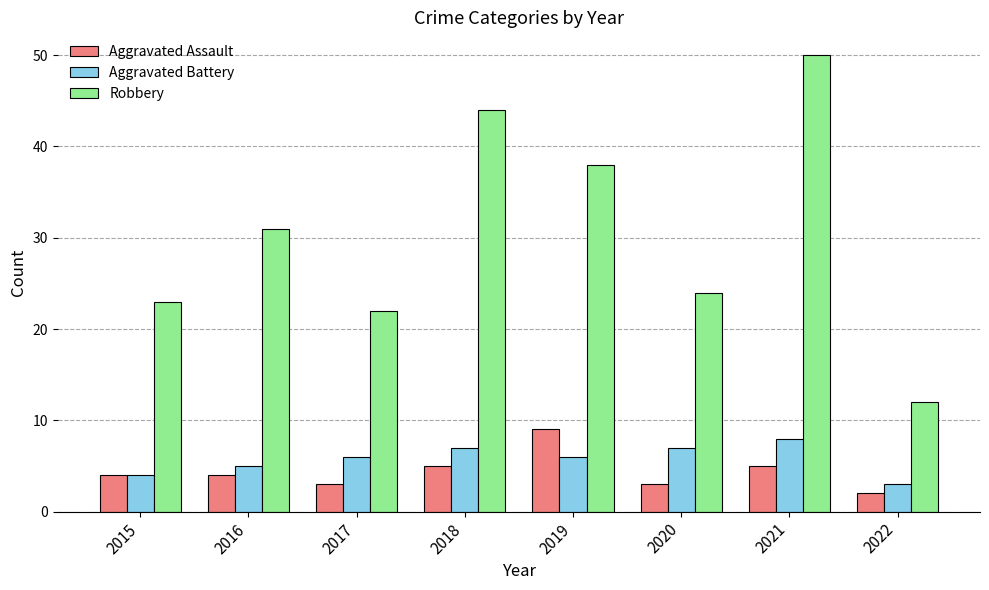

List the series in order of their peak value, highest first.

Robbery, Aggravated Assault, Aggravated Battery